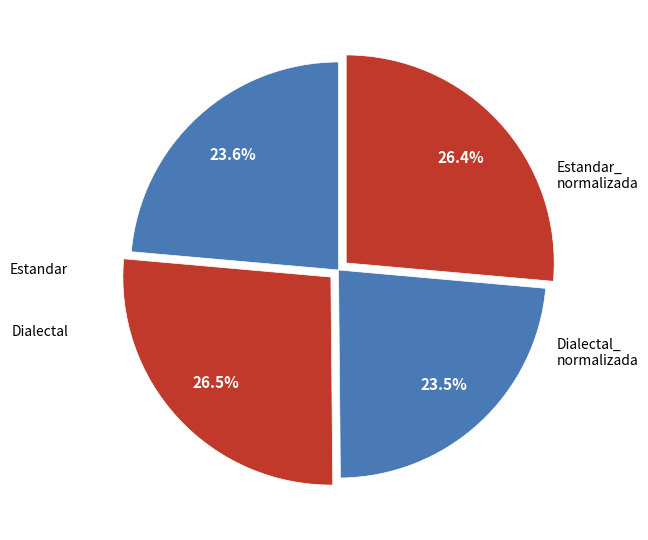

Count the number of slices in the pie.

4